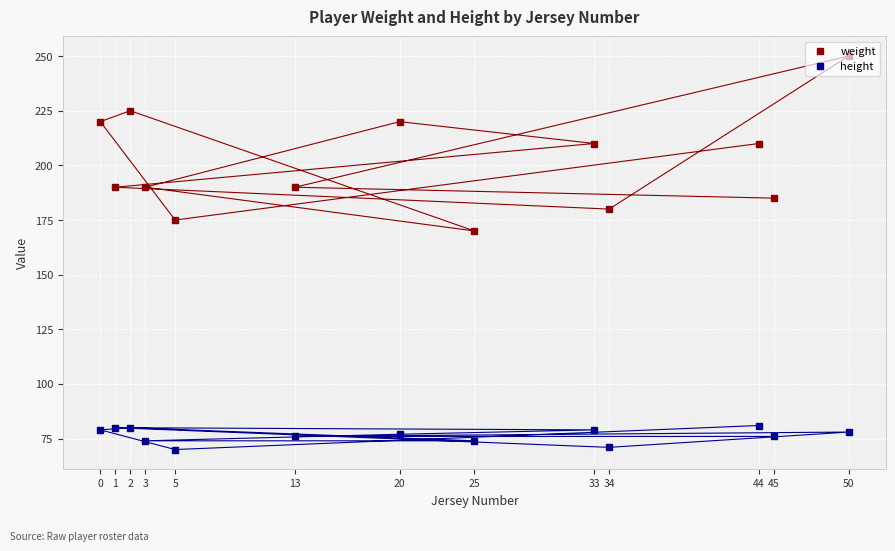

What is the difference between the second highest and second lowest values in the height series?

9